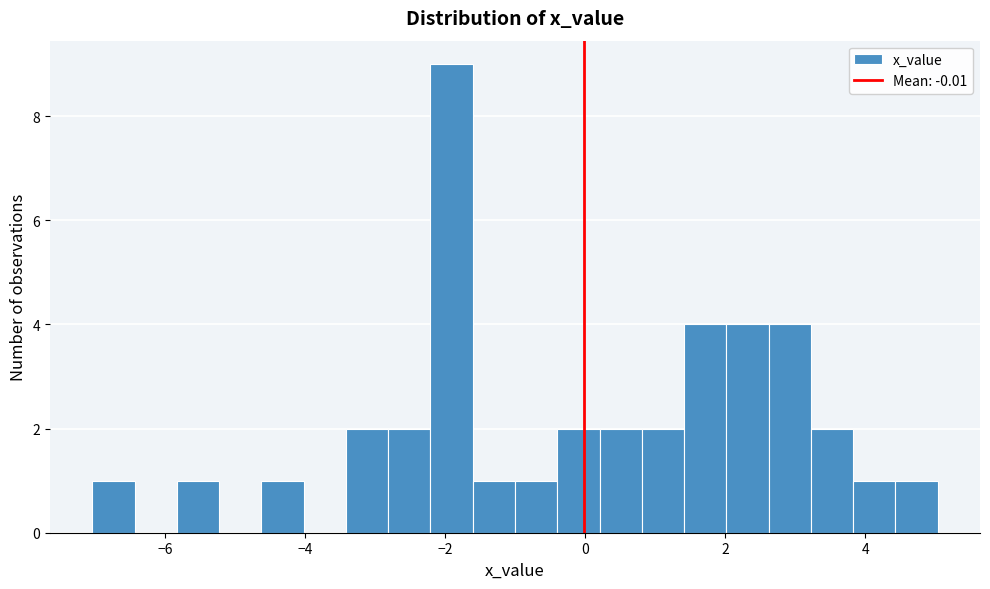

Around what value on the x-axis is the tallest bar? Give the approximate position of its centre, as read against the axis.

-2.0